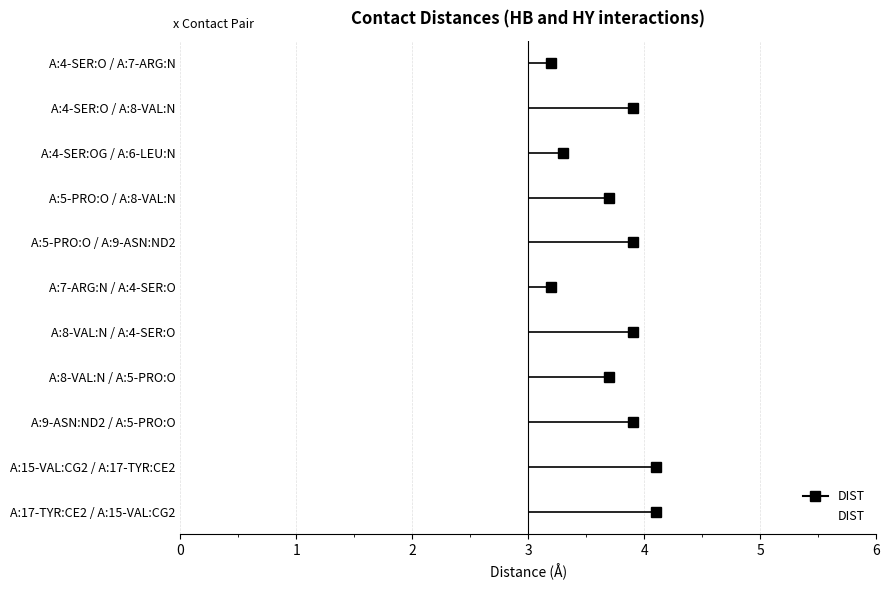

List the labels in order of value, largest first.

A:15-VAL:CG2 / A:17-TYR:CE2, A:17-TYR:CE2 / A:15-VAL:CG2, A:4-SER:O / A:8-VAL:N, A:5-PRO:O / A:9-ASN:ND2, A:8-VAL:N / A:4-SER:O, A:9-ASN:ND2 / A:5-PRO:O, A:5-PRO:O / A:8-VAL:N, A:8-VAL:N / A:5-PRO:O, A:4-SER:OG / A:6-LEU:N, A:4-SER:O / A:7-ARG:N, A:7-ARG:N / A:4-SER:O